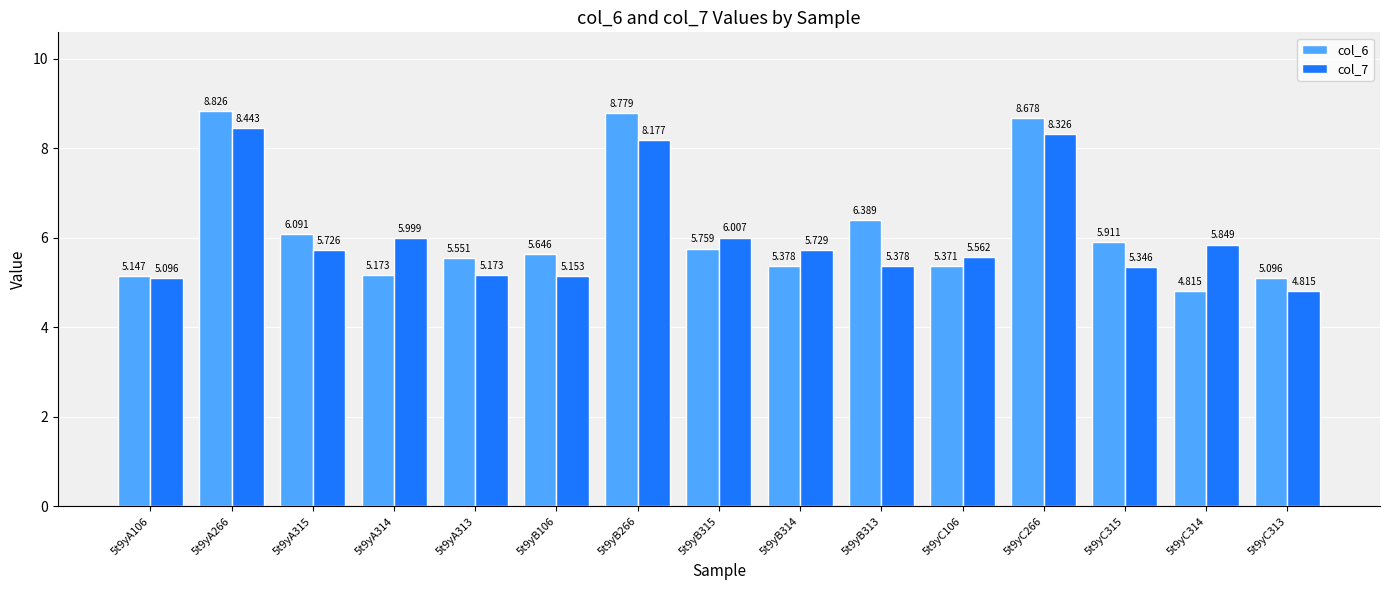

Is the value of col_6 at 5t9yC266 greater than the value of col_7 at 5t9yC106?

Yes